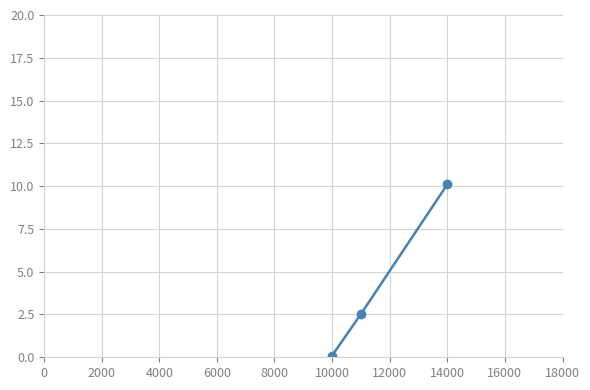

What is the maximum value shown in the chart?

10.1